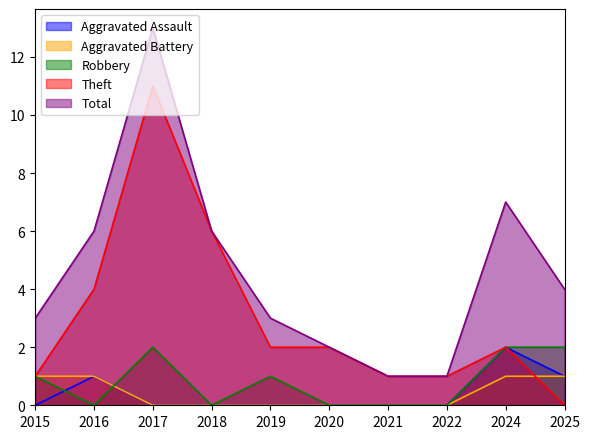

What are all the series names shown in the legend?

Aggravated Assault, Aggravated Battery, Robbery, Theft, Total